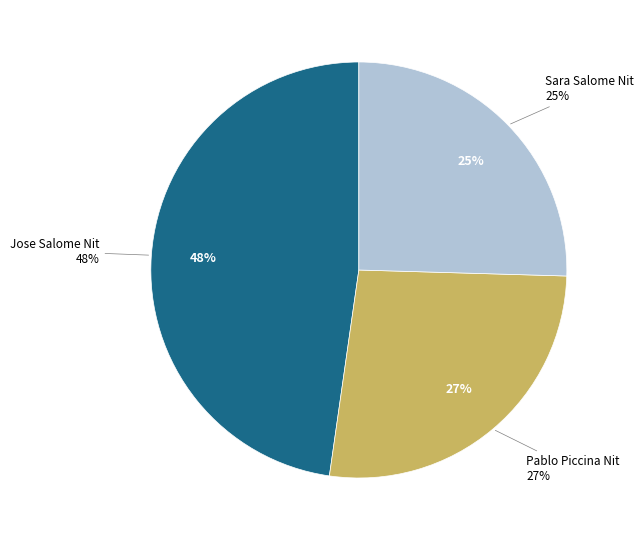

Is it true that Jose Salome Nit is 37% of the pie?

False